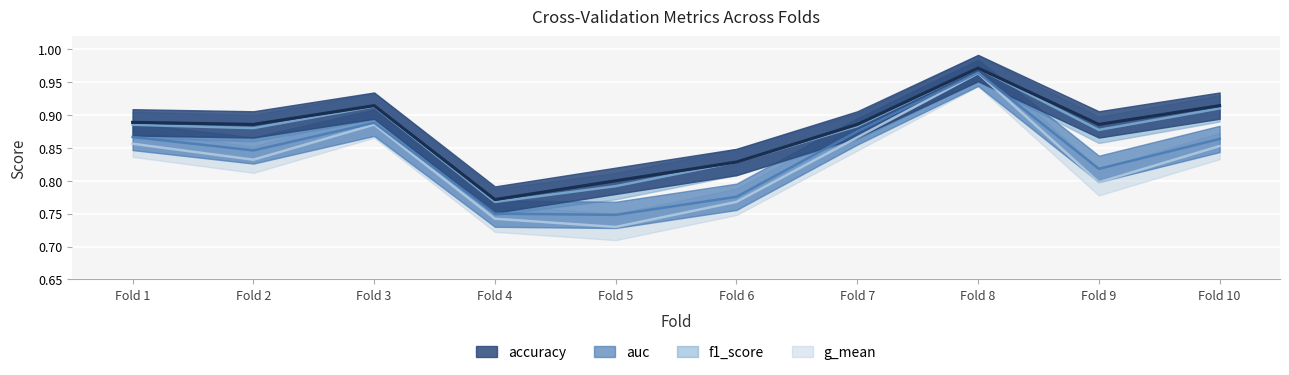

What is the difference between the g_mean values at Fold 1 and Fold 8?

0.1